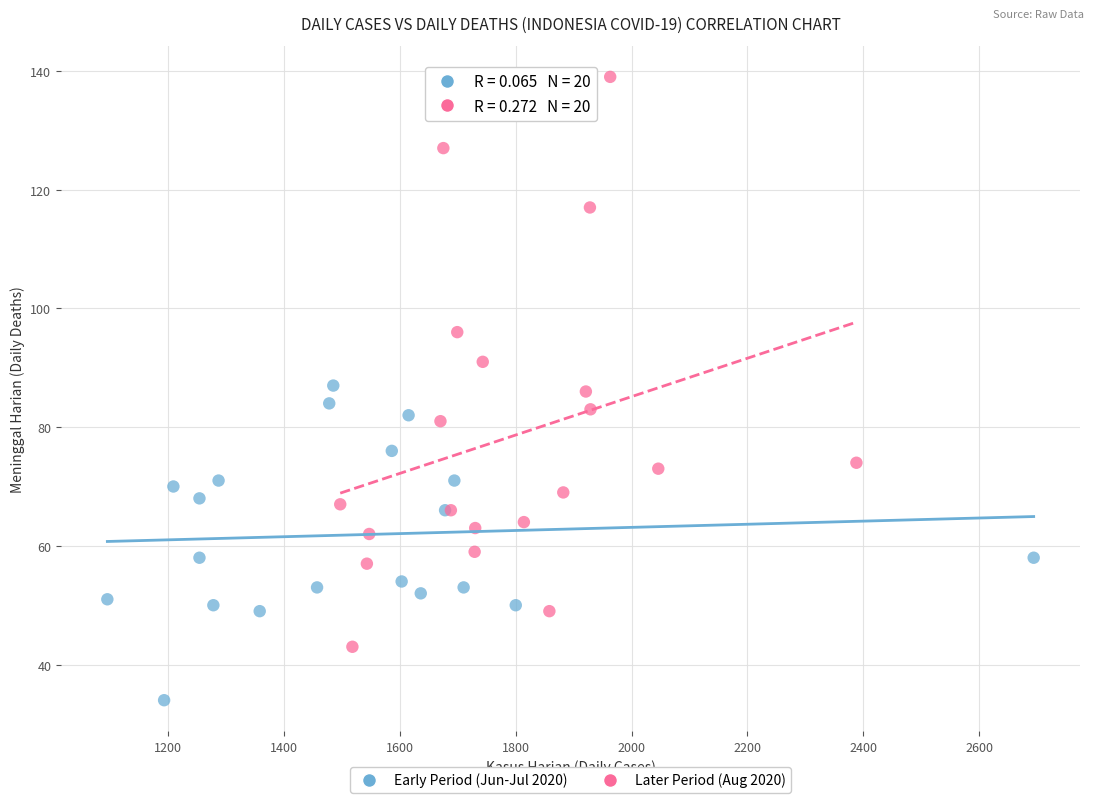

Which series reaches the maximum Y coordinate?

Later Period (Aug 2020)